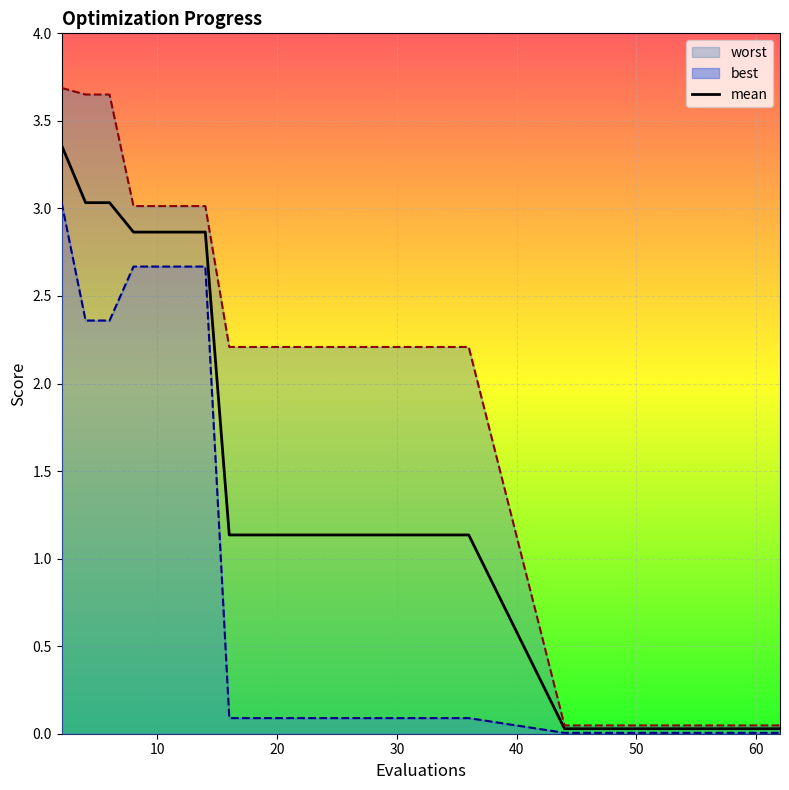

What is the sum of the mean values at 47 and 60?

0.1